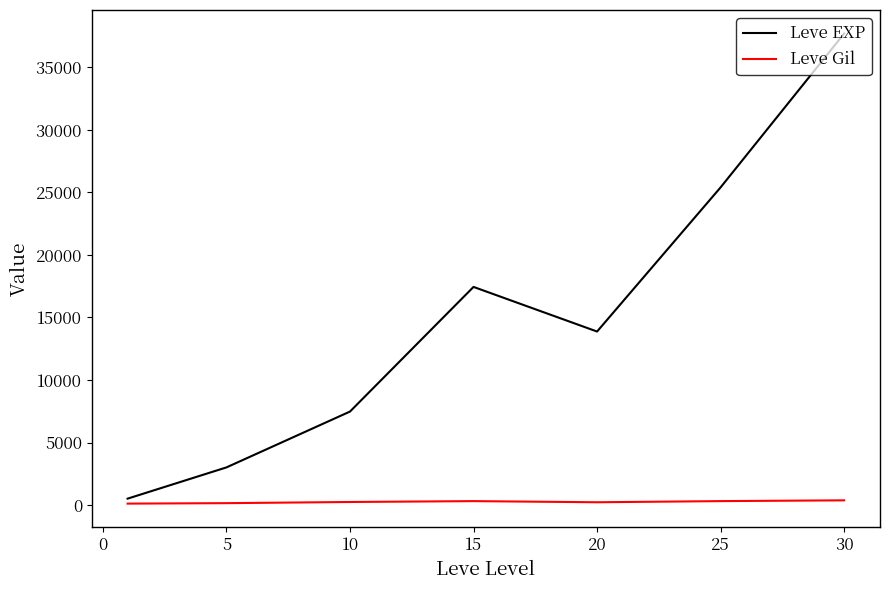

List the series in order of their overall mean, lowest first.

Leve Gil, Leve EXP